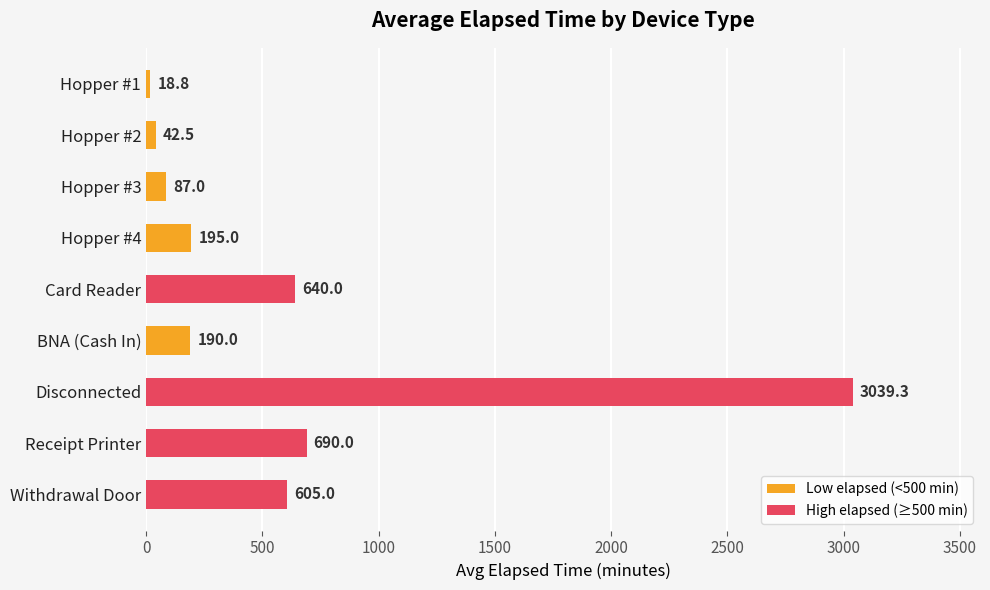

Reading bottom to top, list all the values displayed in this chart.

Withdrawal Door=605.0	Receipt Printer=690.0	Disconnected=3039.3	BNA (Cash In)=190.0	Card Reader=640.0	Hopper #4=195.0	Hopper #3=87.0	Hopper #2=42.5	Hopper #1=18.8